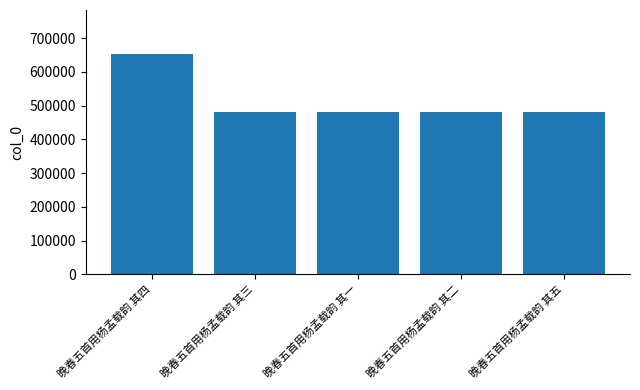

At which label is the value closest to 566830?

晚春五首用杨孟载韵 其五